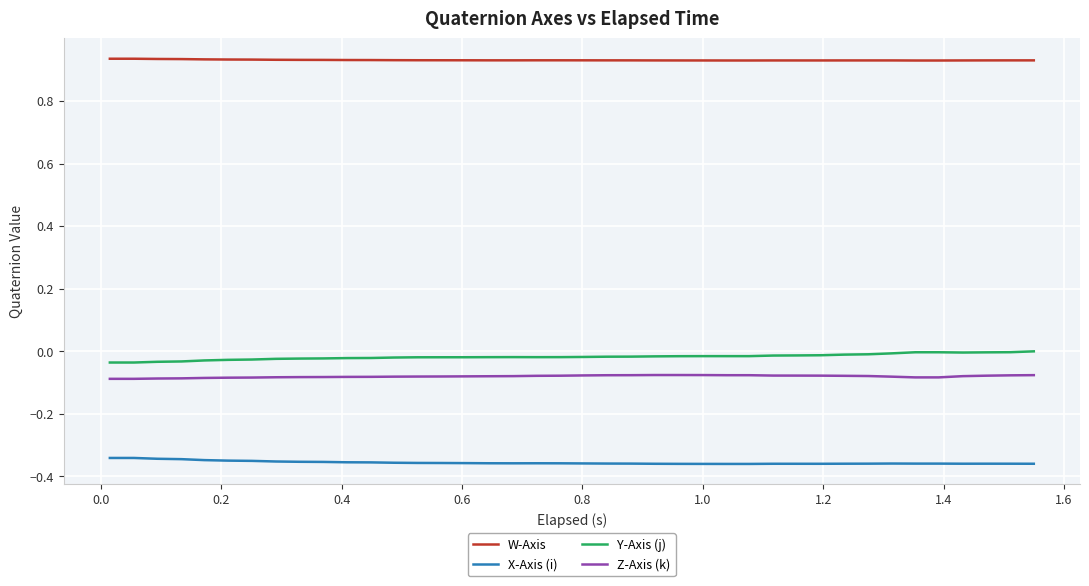

Count the number of categories in the chart.

40